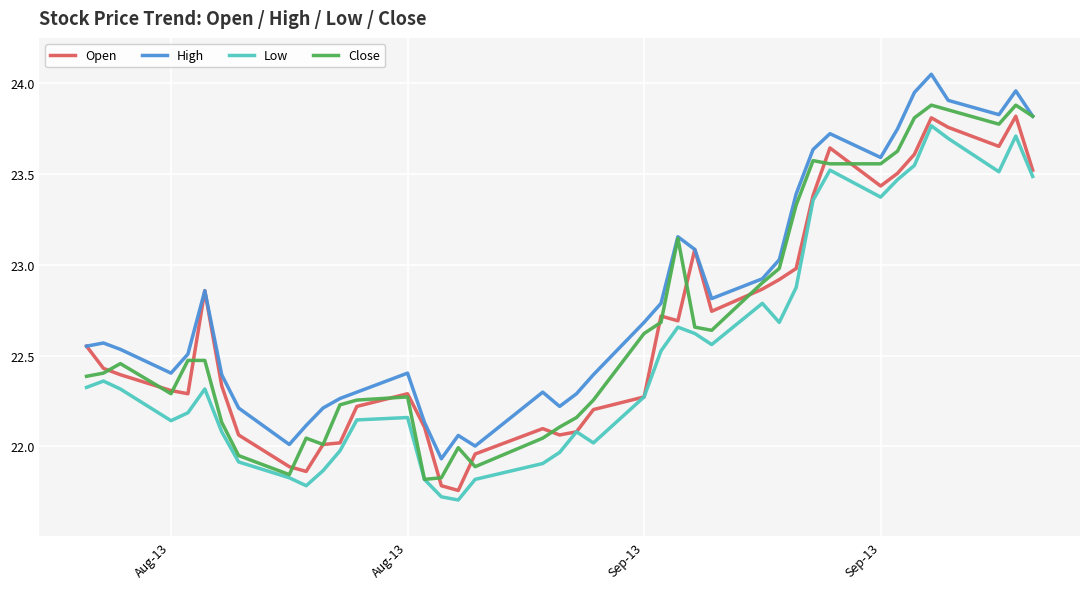

How many lines are shown in the chart?

4